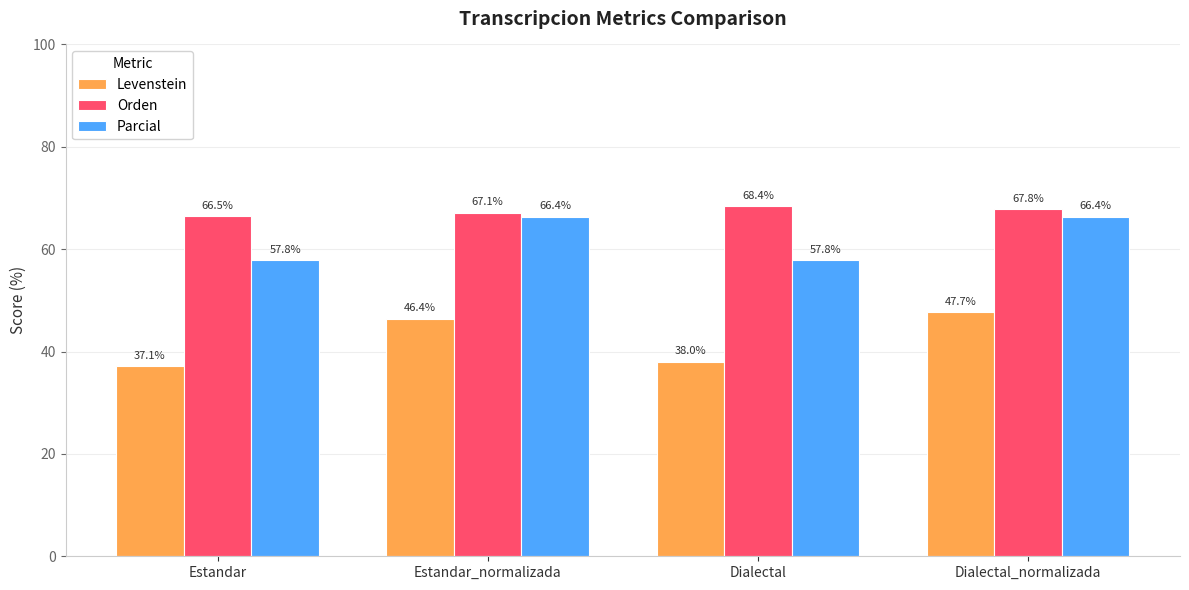

Which category has the highest value in the Orden series?

Dialectal